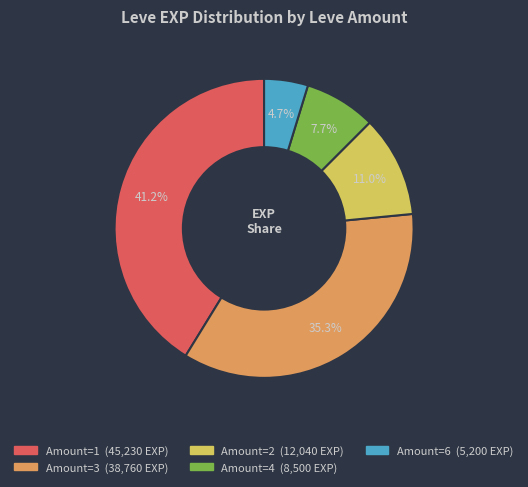

Is there a majority slice in this chart?

No